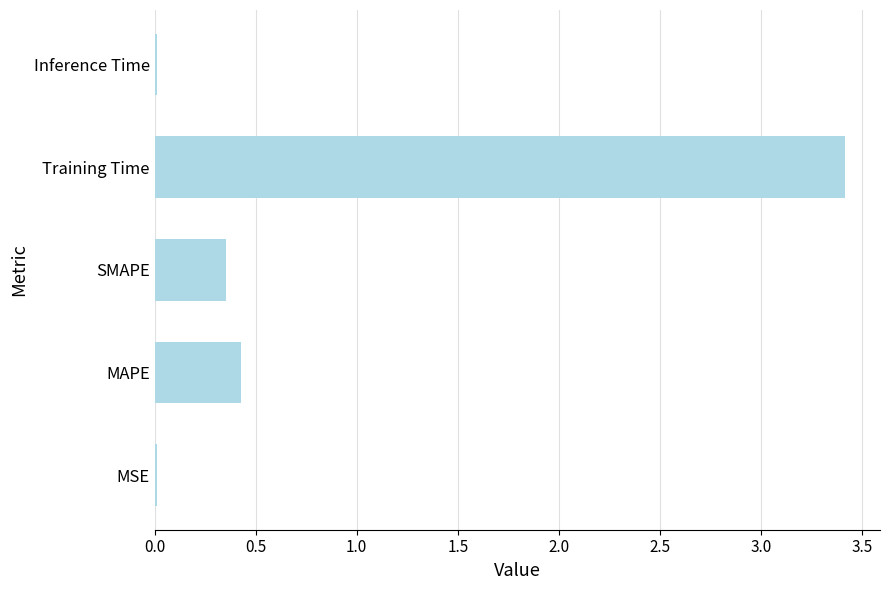

Between Inference Time and MAPE, which is larger?

MAPE